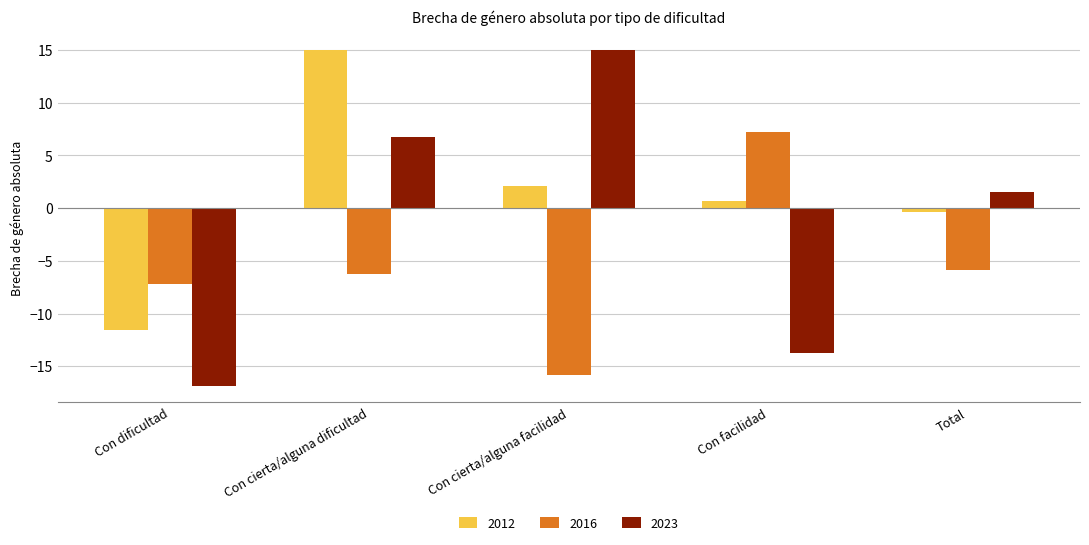

What is the spread (max minus min) of values at Con dificultad?

9.6